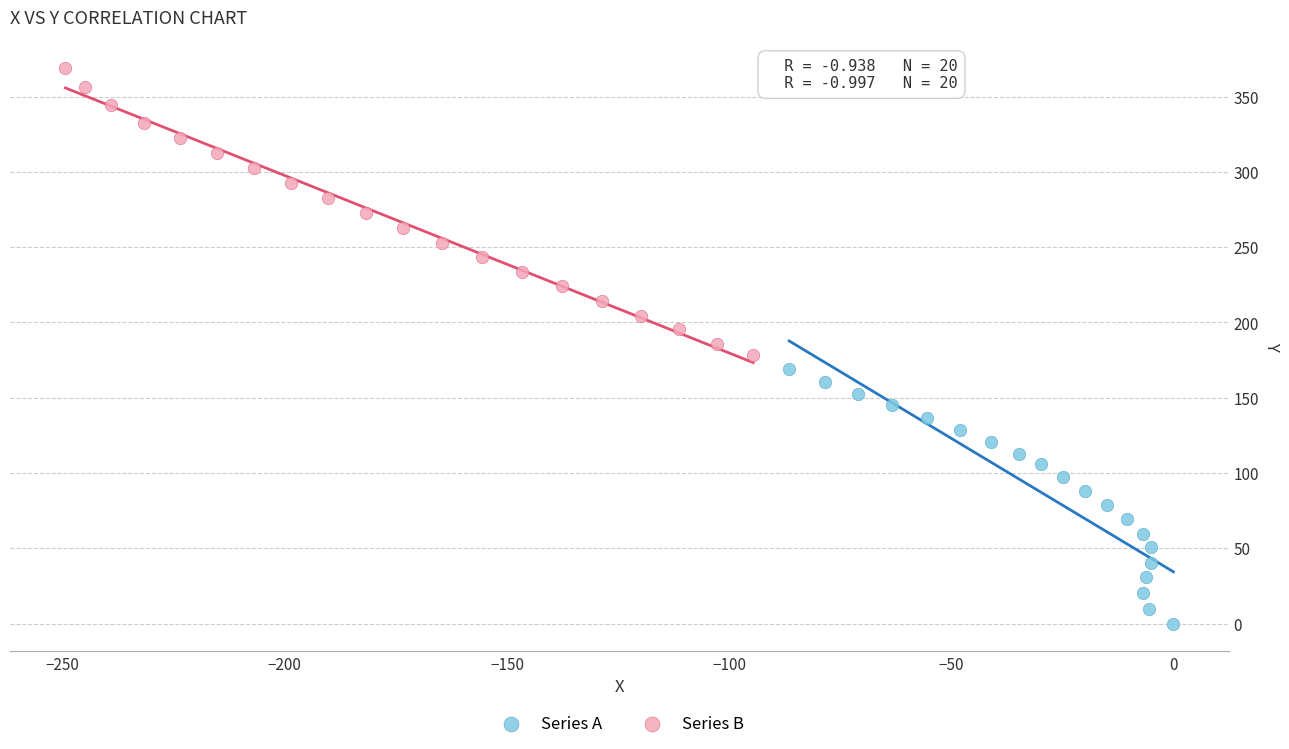

Which series has the widest spread of Y values?

Series B